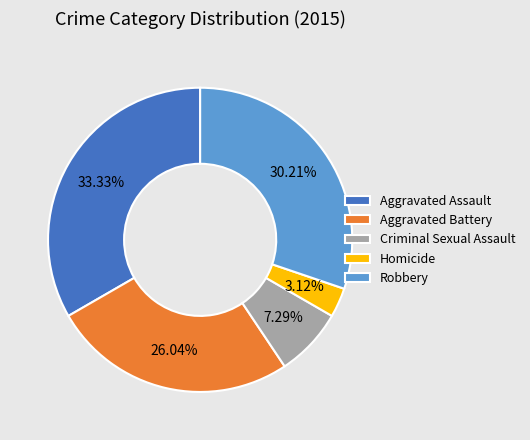

Combined, do Aggravated Battery and Homicide account for over 50%?

No